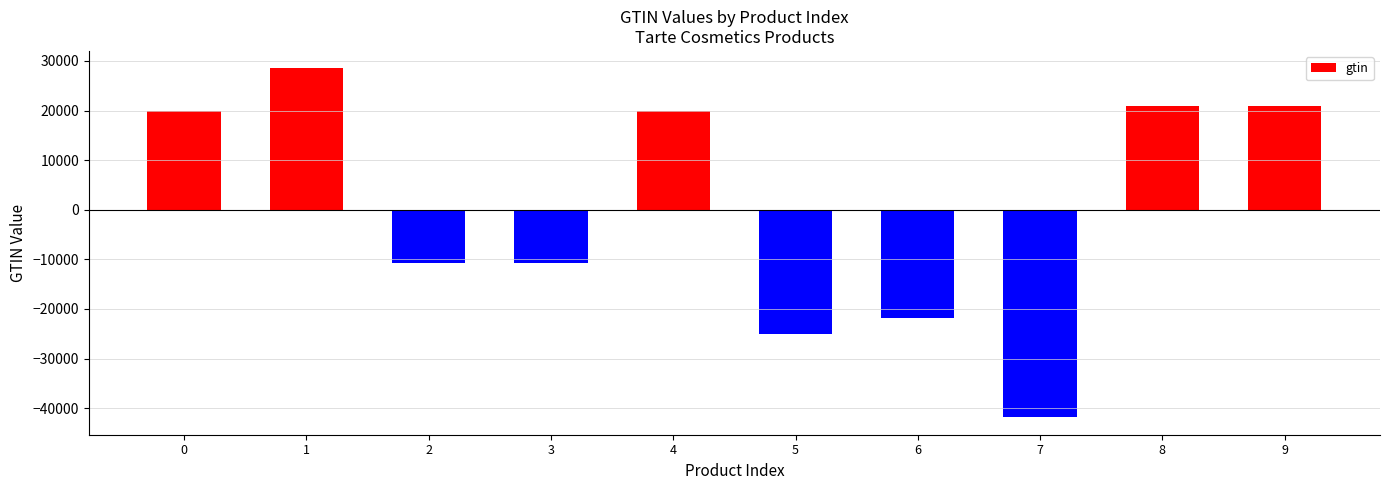

Which category has the lowest value across all series?

7